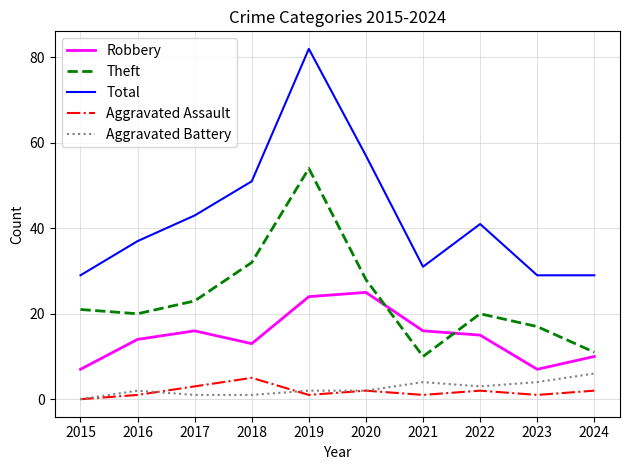

At which label does Aggravated Battery reach its peak?

2024